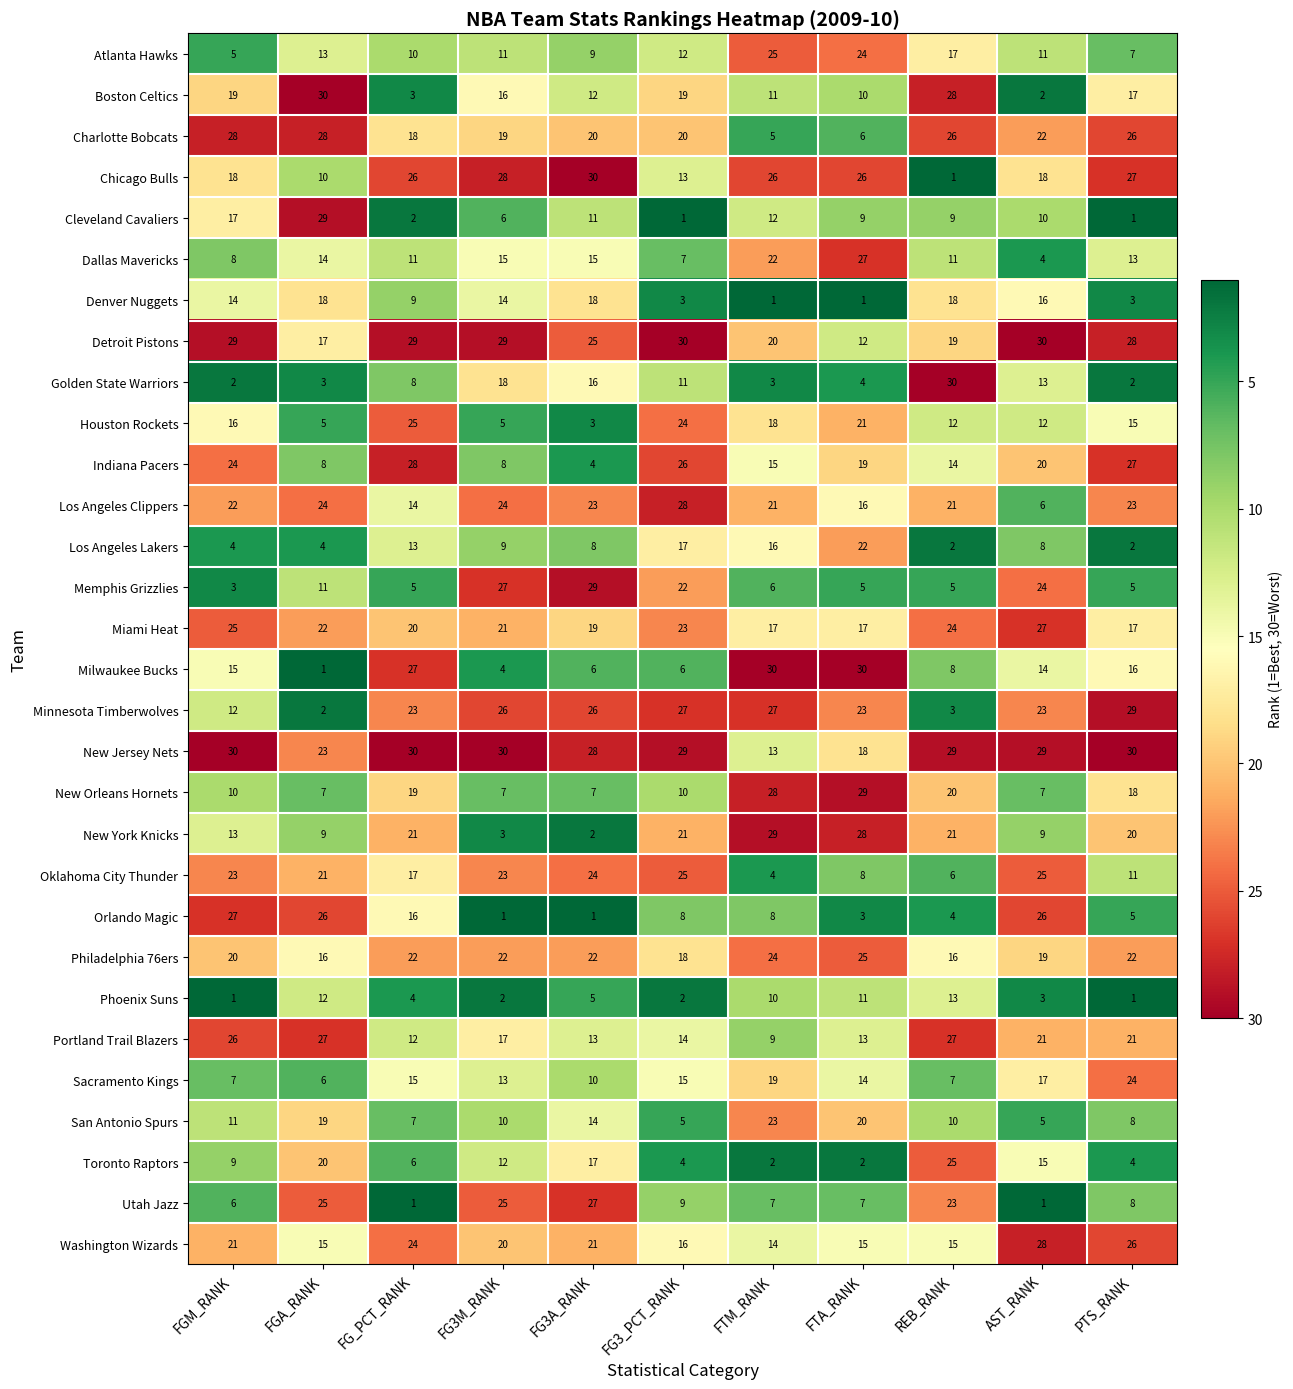

Is it true that Detroit Pistons equals 17 at FGA_RANK?

True